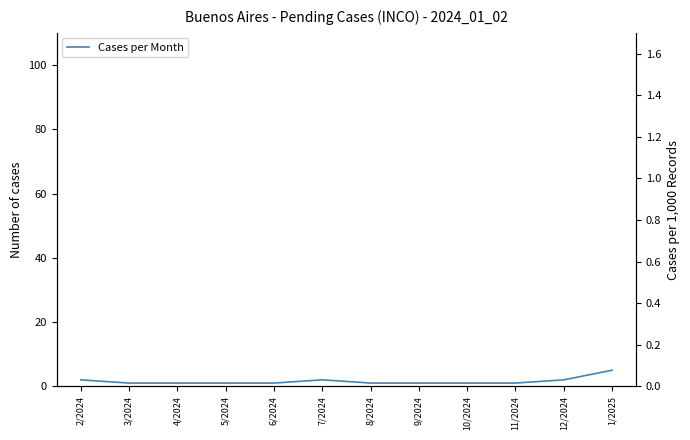

How many lines are shown in the chart?

1